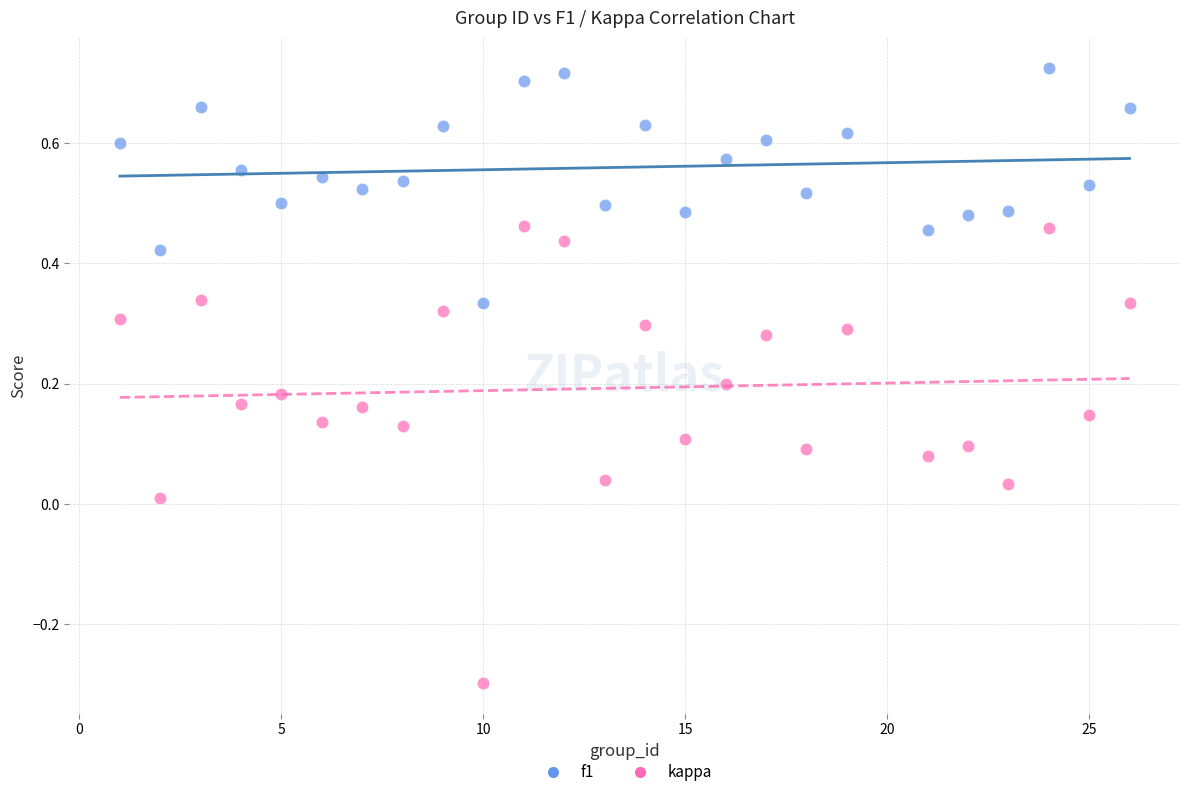

Across all data points, what is the range of Y values (max minus min)?

1.0